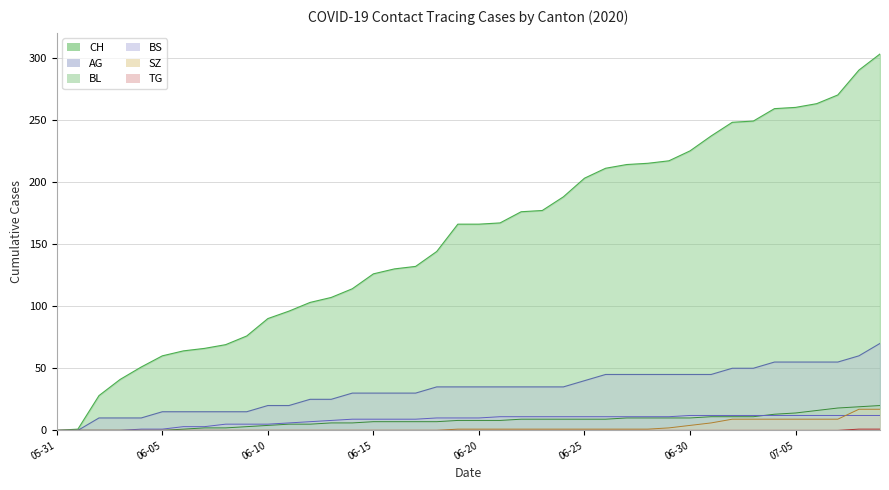

The value of CH at 2020-06-09 is 76. True or false?

True